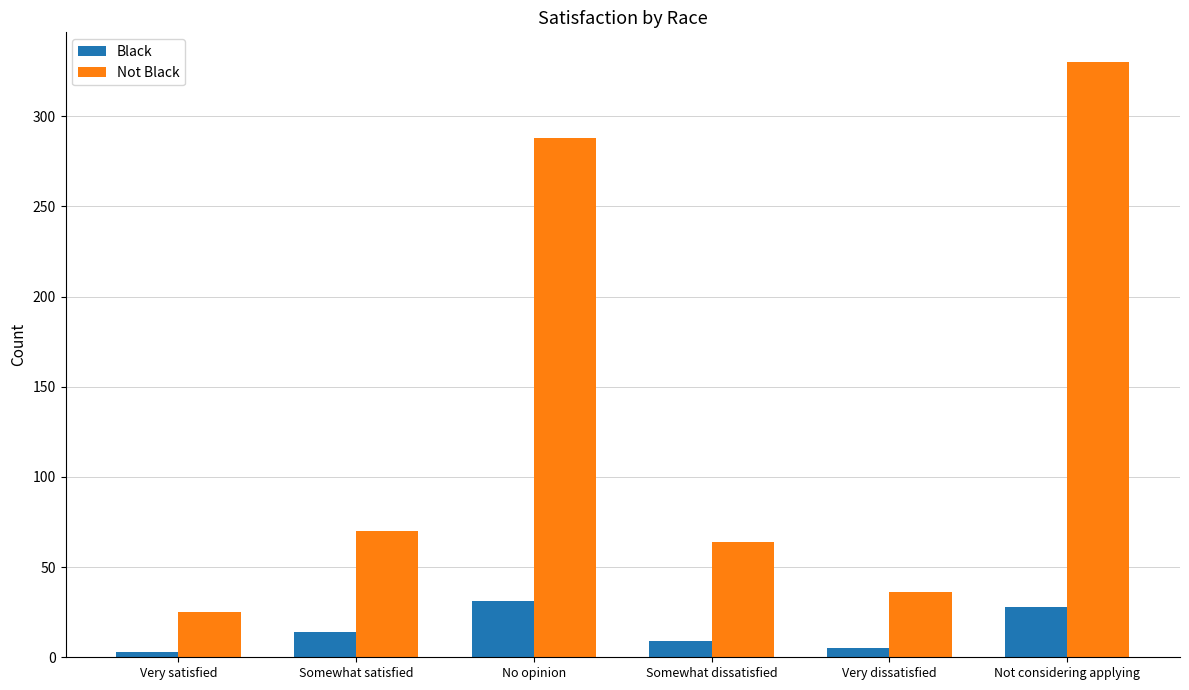

How many bars are there in total?

12